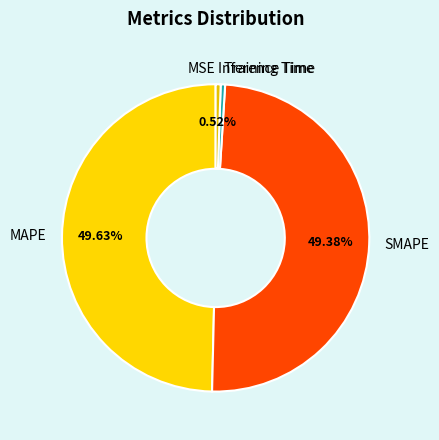

Is SMAPE the majority of the pie?

No